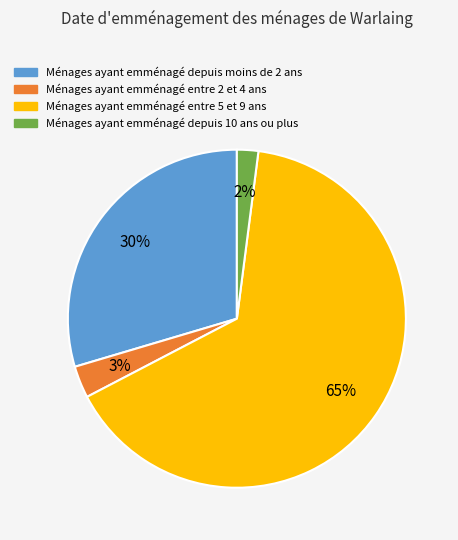

Is it true that Ménages ayant emménagé entre 2 et 4 ans is 3% of the pie?

True